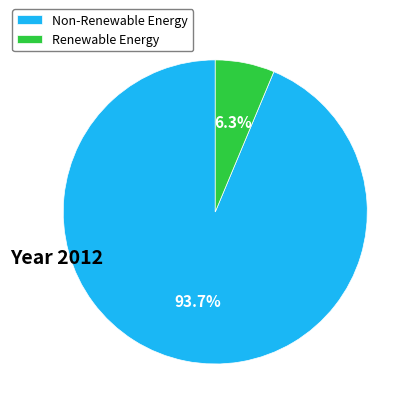

What is the largest slice in the pie chart?

Non-Renewable Energy